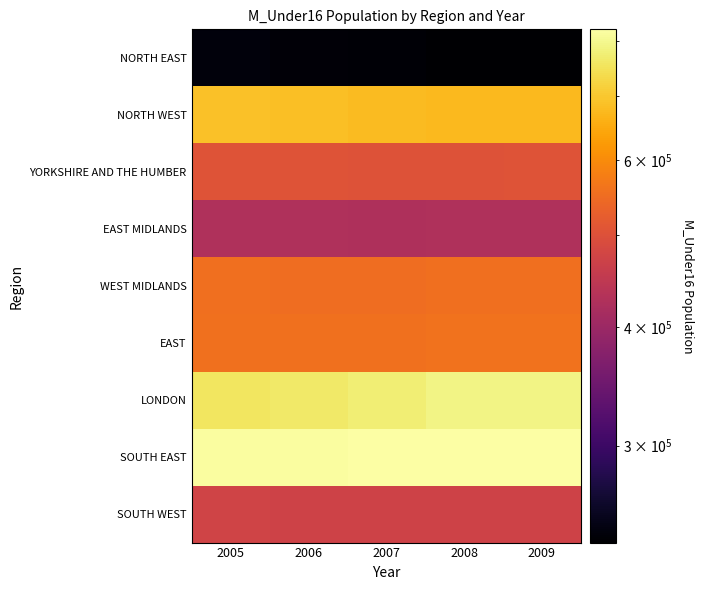

Reading right to left, transcribe all the data shown in this chart.

NORTH EAST: 2009=237109	2008=238175	2007=239683	2006=241707	2005=243602
NORTH WEST: 2009=677269	2008=677675	2007=680045	2006=685055	2005=689808
YORKSHIRE AND THE HUMBER: 2009=504614	2008=503801	2007=503271	2006=504254	2005=506257
EAST MIDLANDS: 2009=426807	2008=426093	2007=424978	2006=425334	2005=426305
WEST MIDLANDS: 2009=552822	2008=552822	2007=551150	2006=551886	2005=552945
EAST: 2009=560042	2008=560042	2007=556591	2006=555785	2005=555908
LONDON: 2009=788574	2008=788574	2007=775689	2006=764606	2005=757974
SOUTH EAST: 2009=823376	2008=823376	2007=819885	2006=817218	2005=816410
SOUTH WEST: 2009=472229	2008=472229	2007=471735	2006=472489	2005=474937